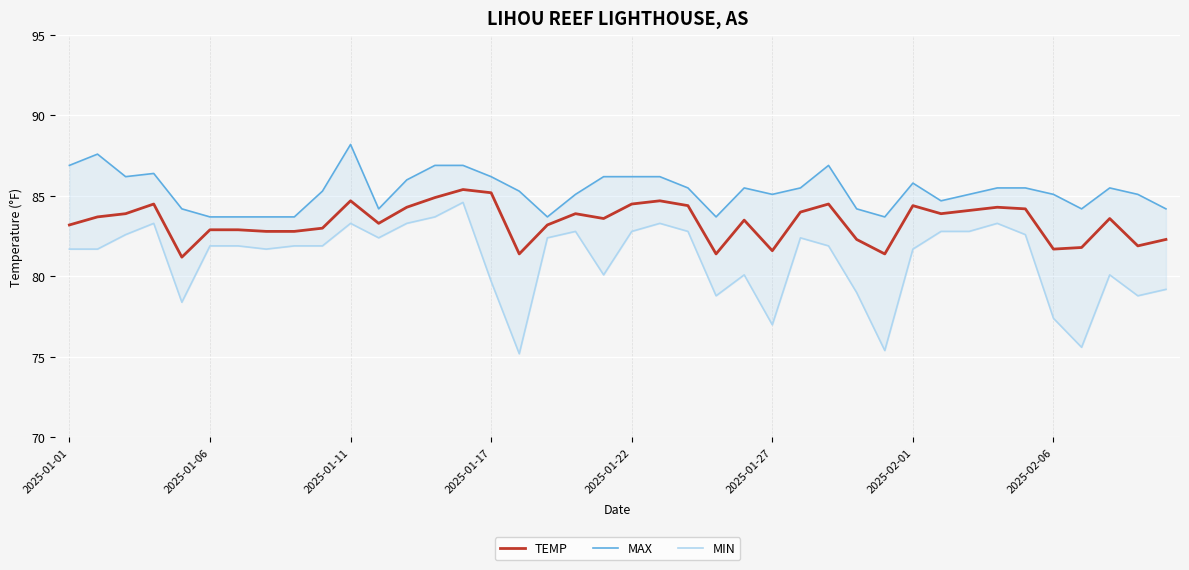

What is the value of the MAX point at the 35th from the left?

85.5